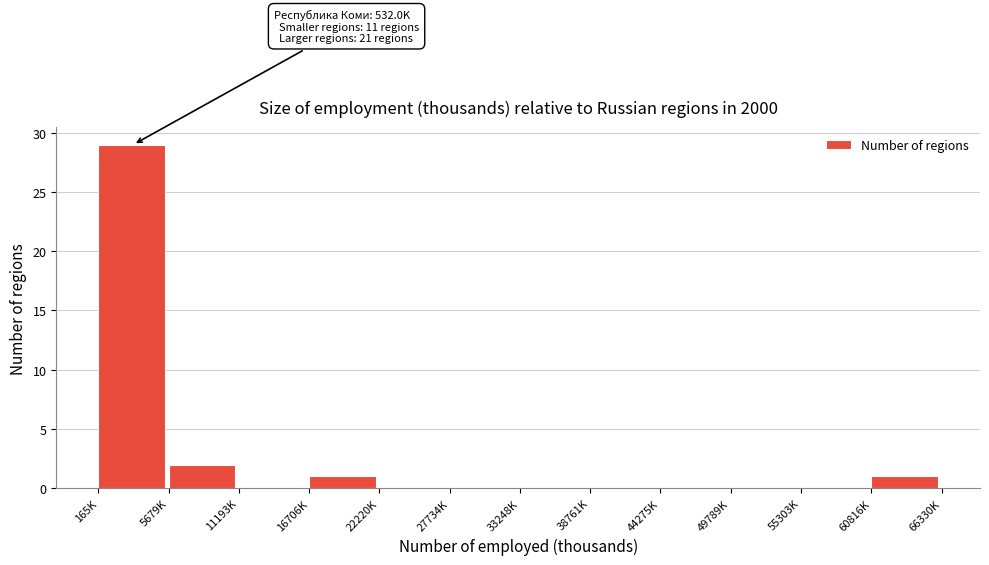

Reading left to right, transcribe all the data shown in this chart.

165K=29	5679K=2	11193K=0	16706K=1	22220K=0	27734K=0	33248K=0	38761K=0	44275K=0	49789K=0	55303K=0	60816K=1